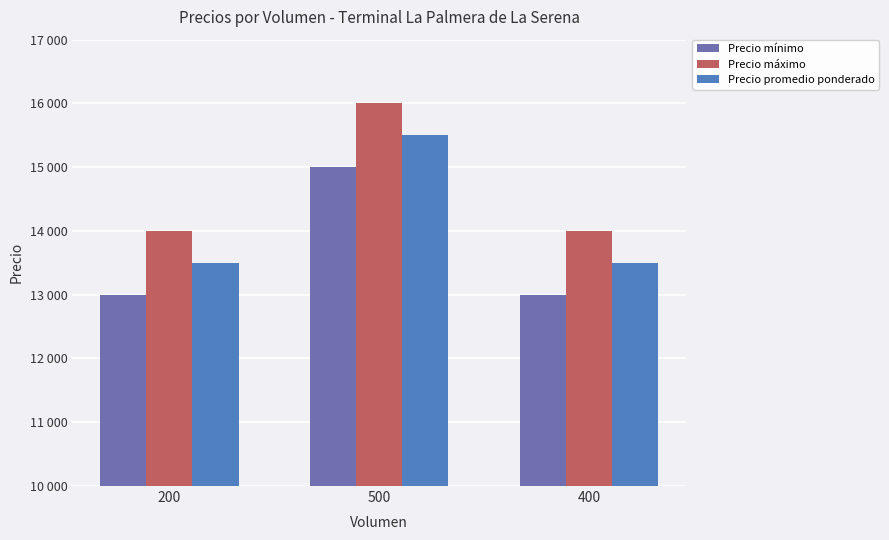

List the labels in order of Precio máximo value, largest first.

500, 200, 400